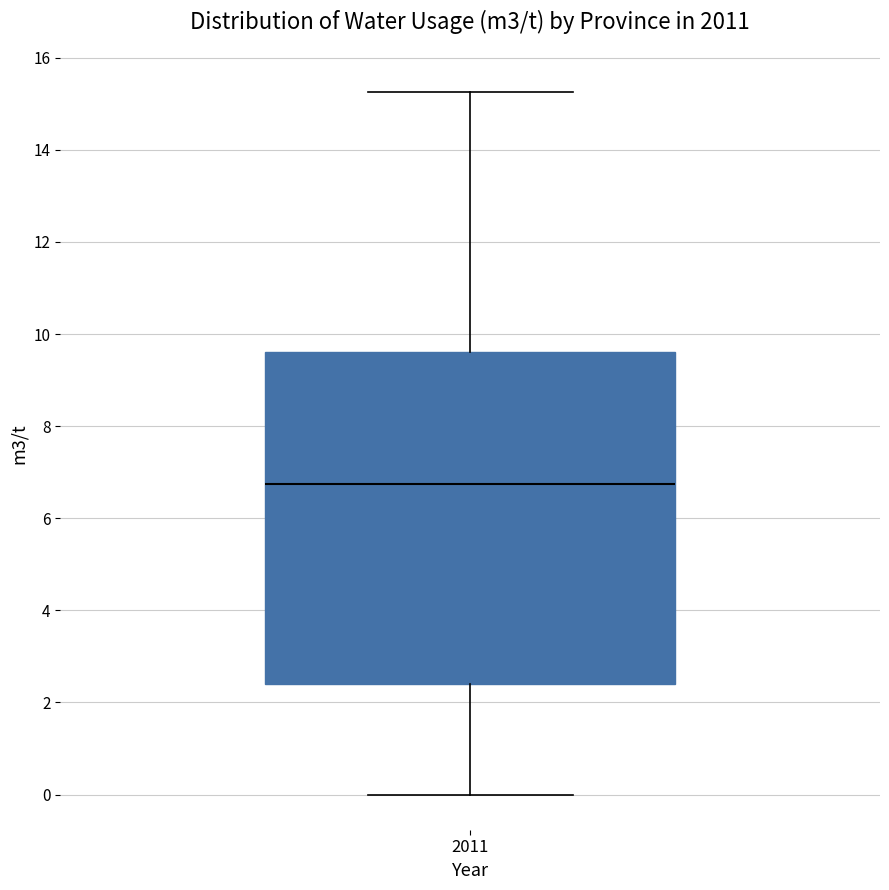

Transcribe this box plot: give where the median line is, the range the box spans, and where the two whiskers end, as read against the y-axis. The values are not printed on the chart, so give them approximately, as read against the axis.

median 6.8, box 2.4 to 9.6, whiskers 0.0 to 15.2